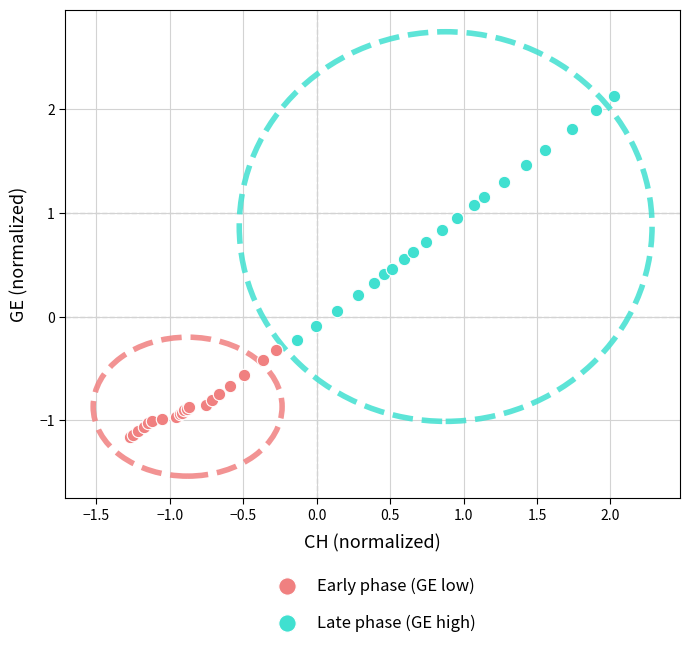

Which series contains the highest Y value?

Late phase (GE high)